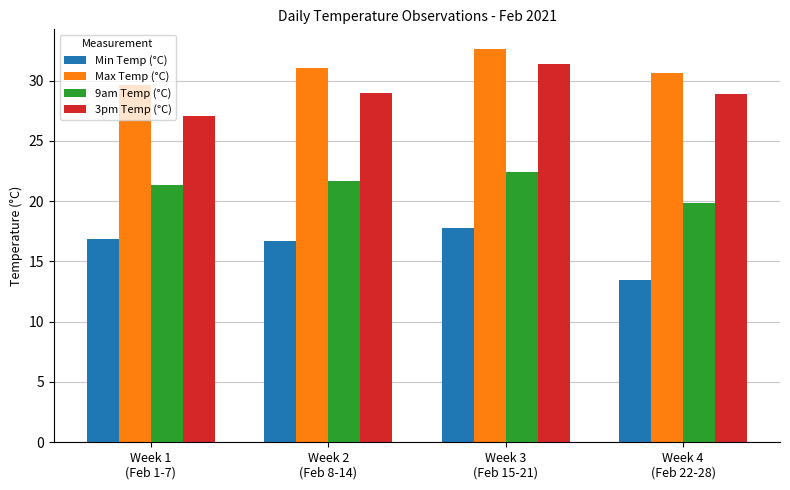

What is the maximum value shown in the chart?

32.6